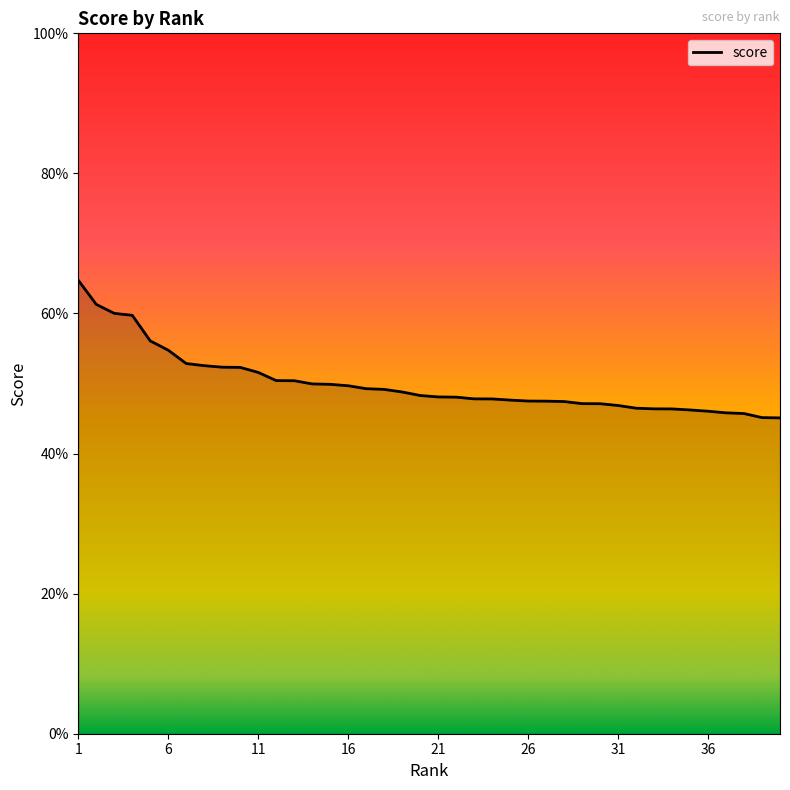

Which category has the highest value across all series?

1